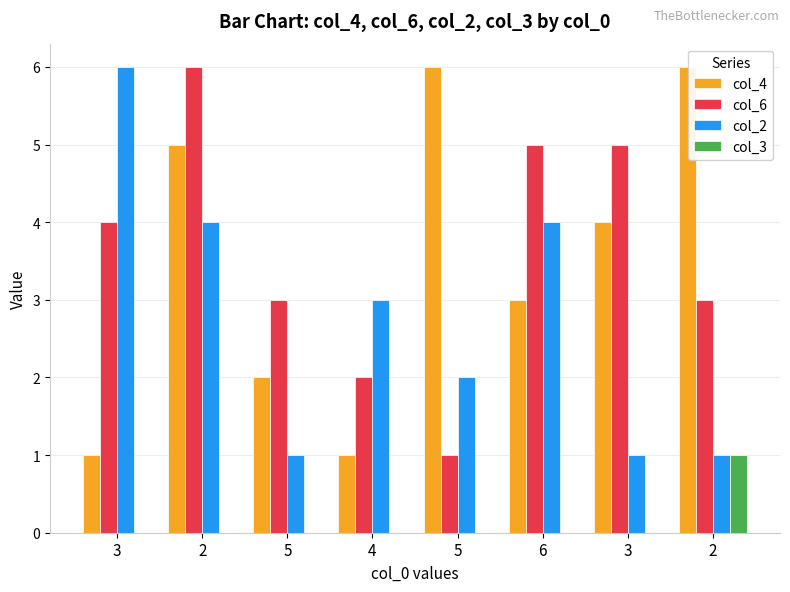

Does the chart contain stacked bars?

No